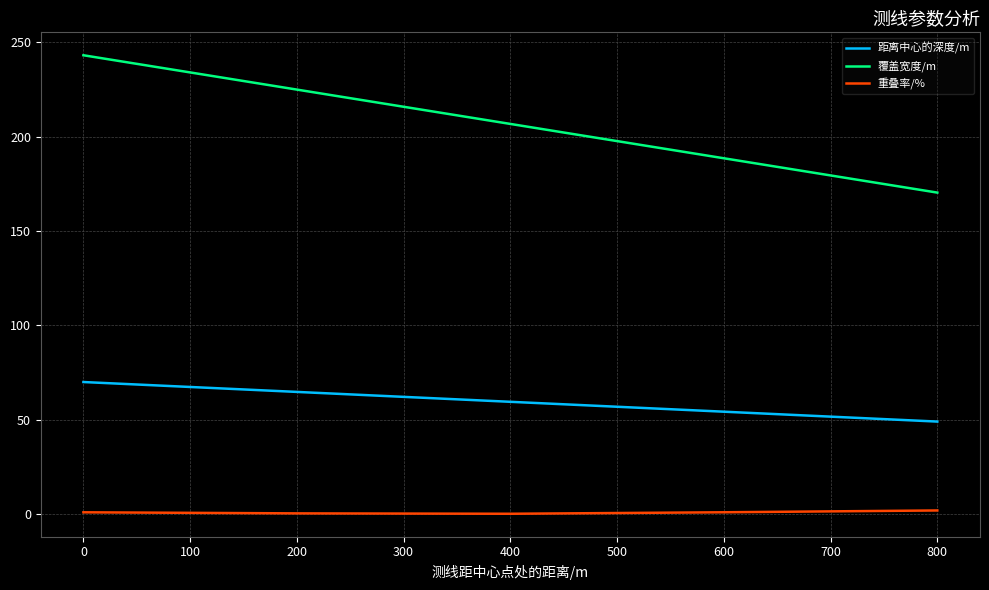

The value of 距离中心的深度/m at 400 is 34.0. True or false?

False